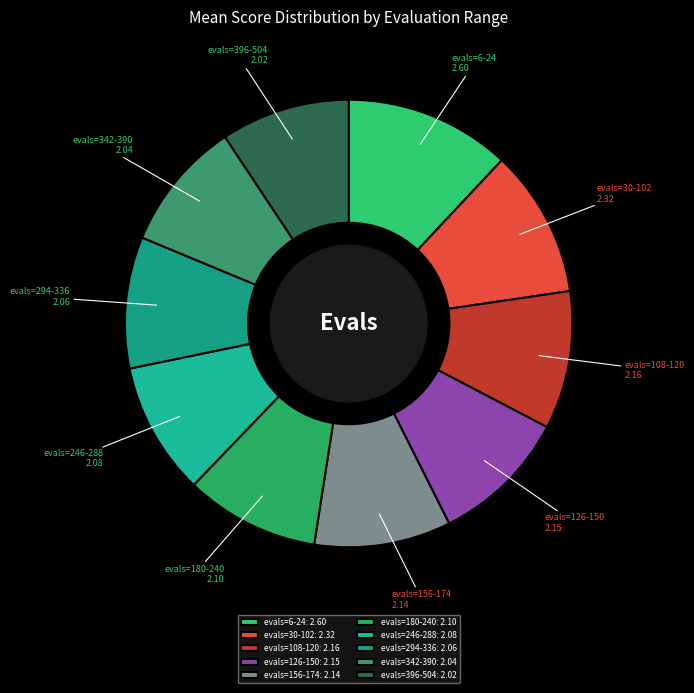

Is the sum of evals=396-504 and evals=342-390 greater than half?

No